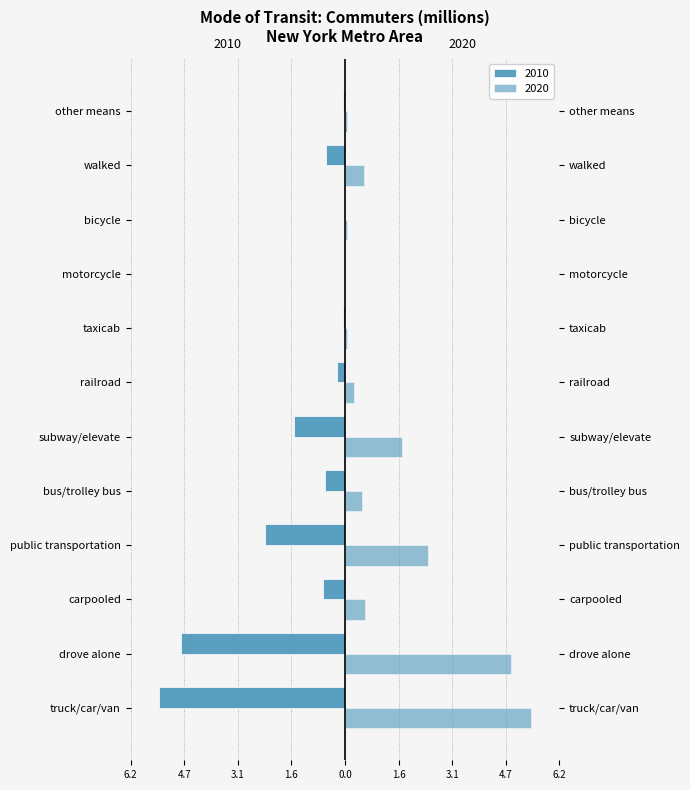

Which category has the lowest value across all series?

truck/car/van